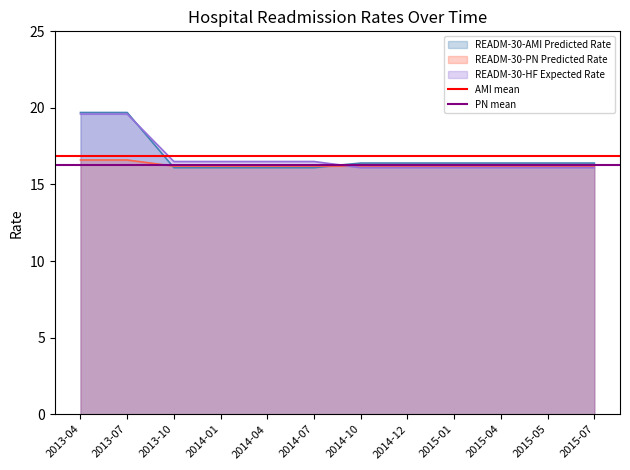

At how many categories does at least one series exceed 19?

2